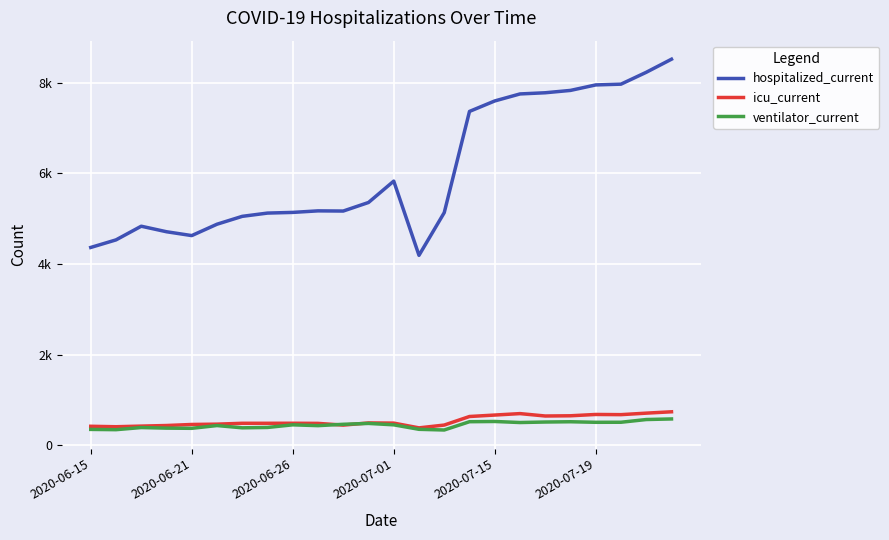

Reading left to right, transcribe all the data shown in this chart.

hospitalized_current: 4366	4533	4835	4713	4628	4879	5053	5125	5140	5174	5170	5359	5831	4192	5135	7370	7601	7756	7782	7834	7955	7972	8234	8523
icu_current: 417	407	421	434	457	464	483	483	484	481	443	491	487	382	444	633	665	697	644	649	678	674	707	737
ventilator_current: 348	342	389	376	372	433	383	391	449	431	461	480	449	350	335	518	523	500	511	517	505	506	566	579